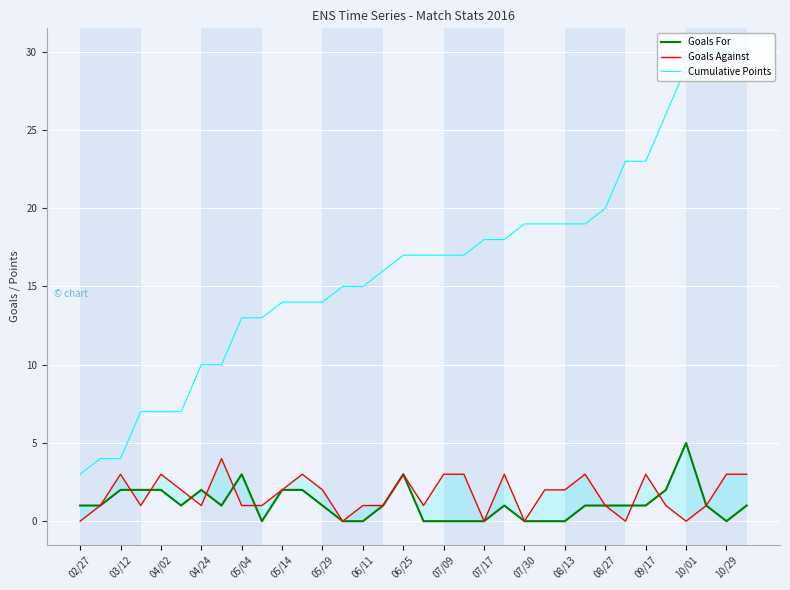

The value of Cumulative Points at 07/09 is 5. True or false?

False